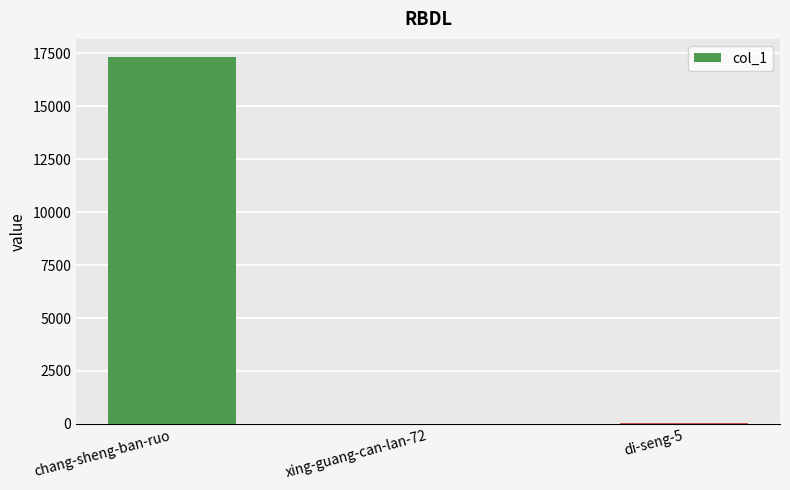

Which category has the highest value across all series?

chang-sheng-ban-ruo